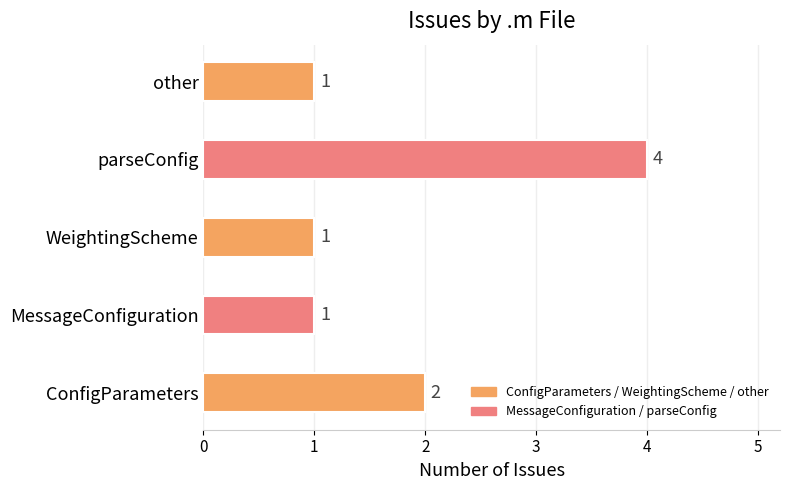

Count the values in the range 1 to 2.

4